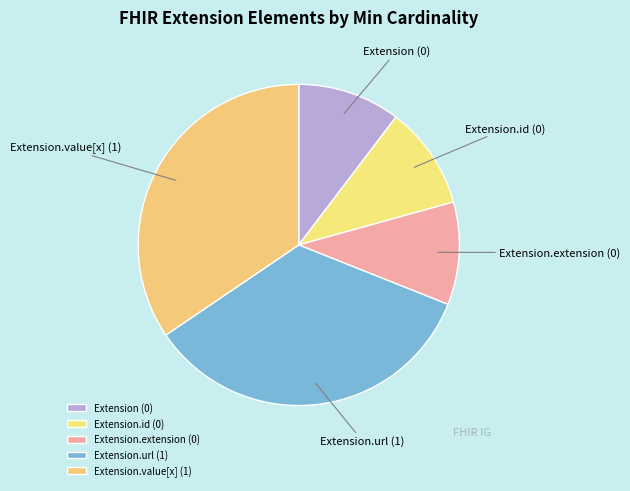

Is Extension the majority of the pie?

No